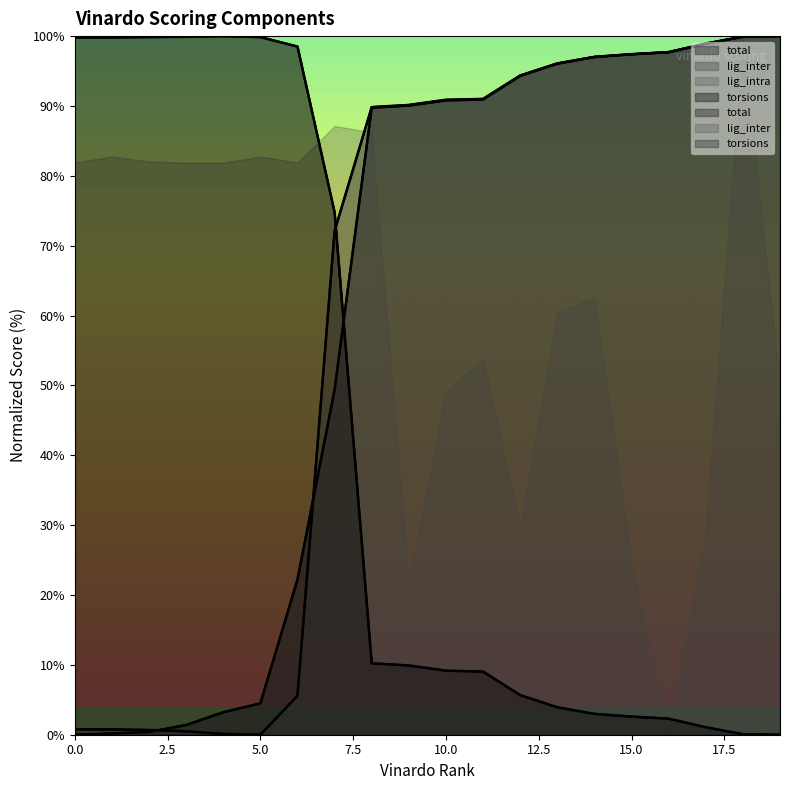

How many data points does each series have?

20